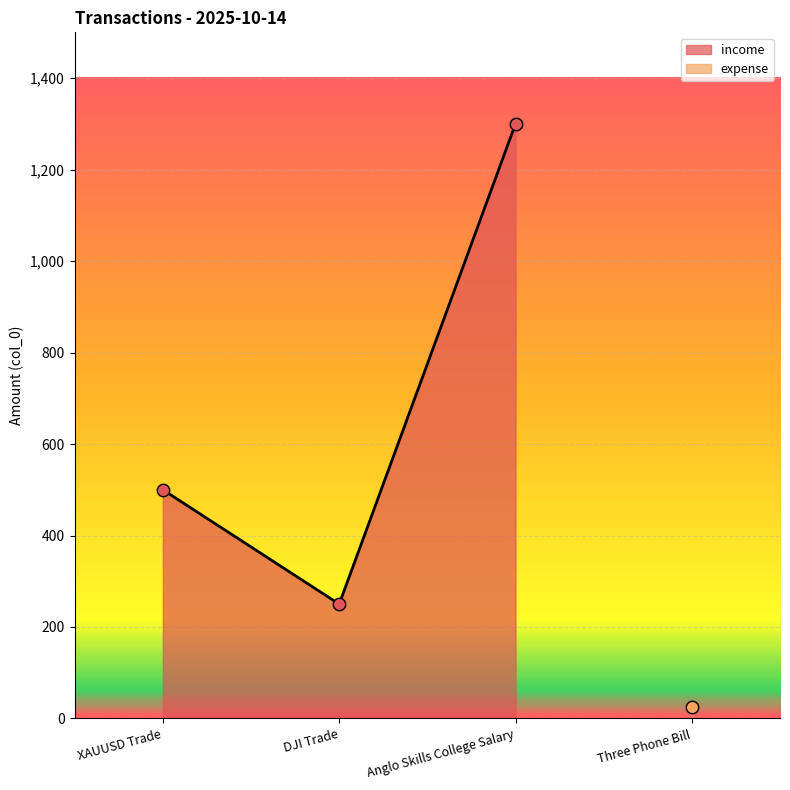

What is the ratio of the value at Anglo Skills College Salary to the value at DJI Trade?

5.2